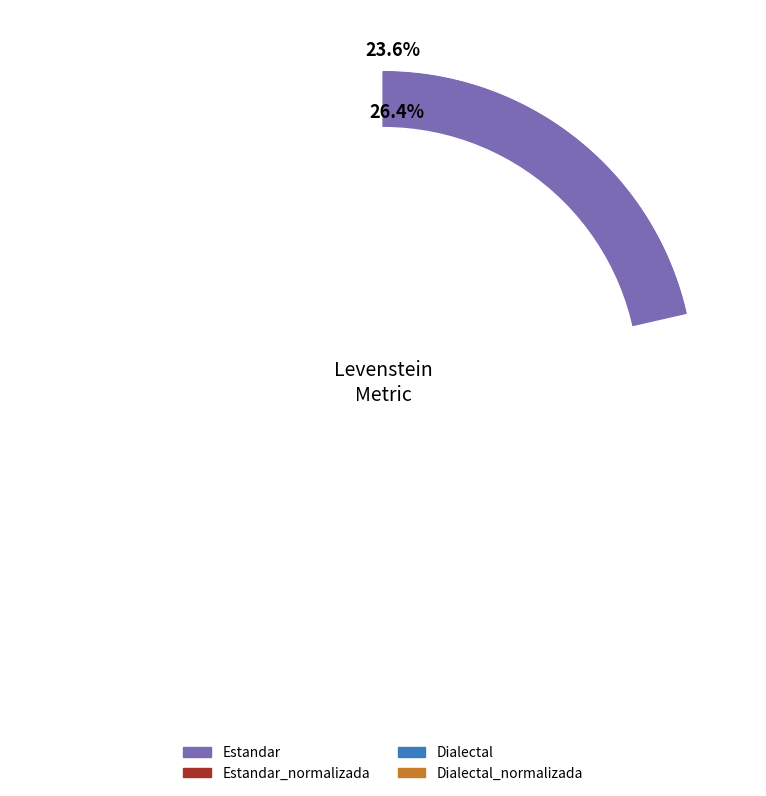

Rank the categories by value from lowest to highest.

Estandar, Dialectal, Estandar_normalizada, Dialectal_normalizada